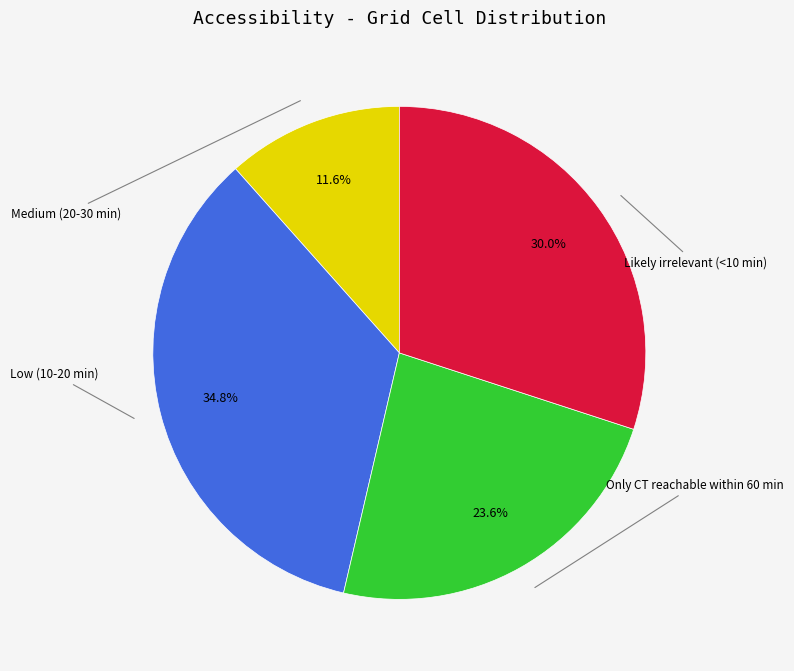

Is there any slice that represents more than half of the pie?

No